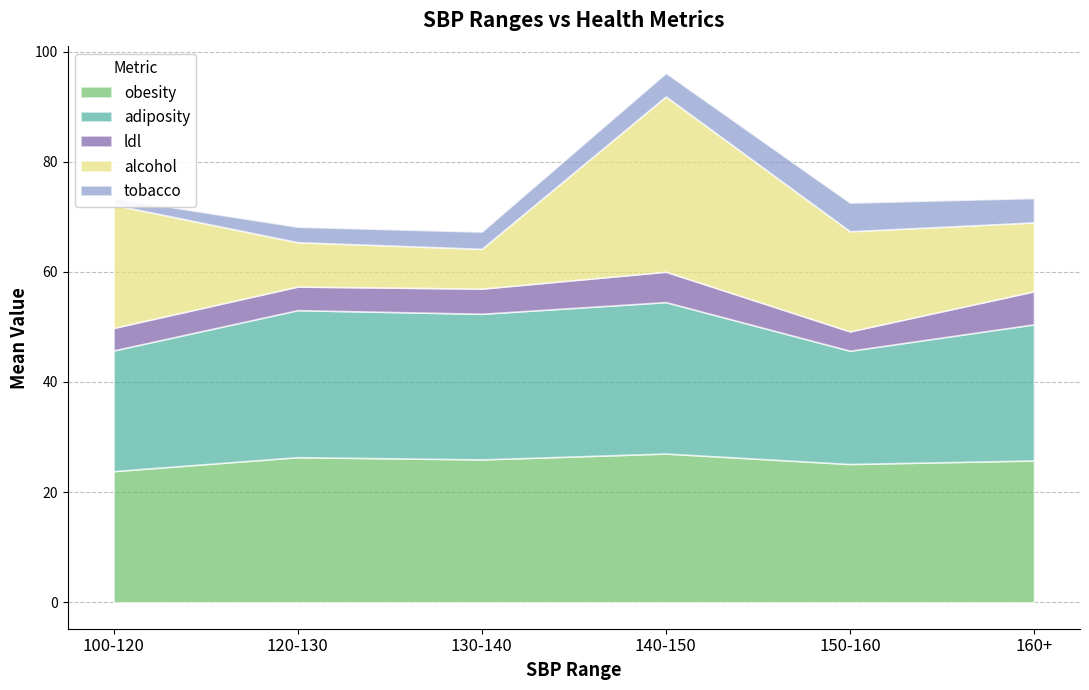

Which series changed the most between alcohol and tobacco?

alcohol